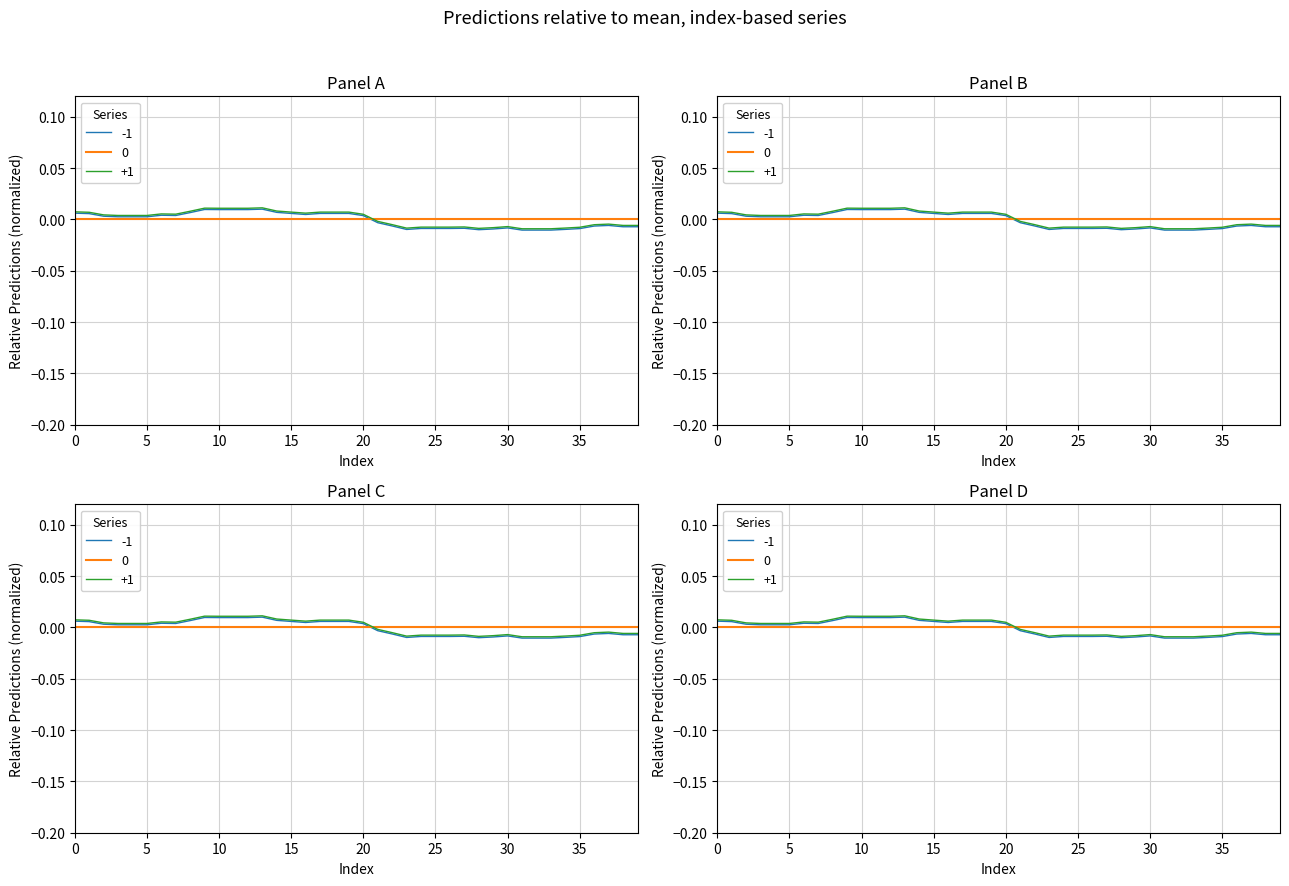

True or false: the data shows -0.0 at 31.

True